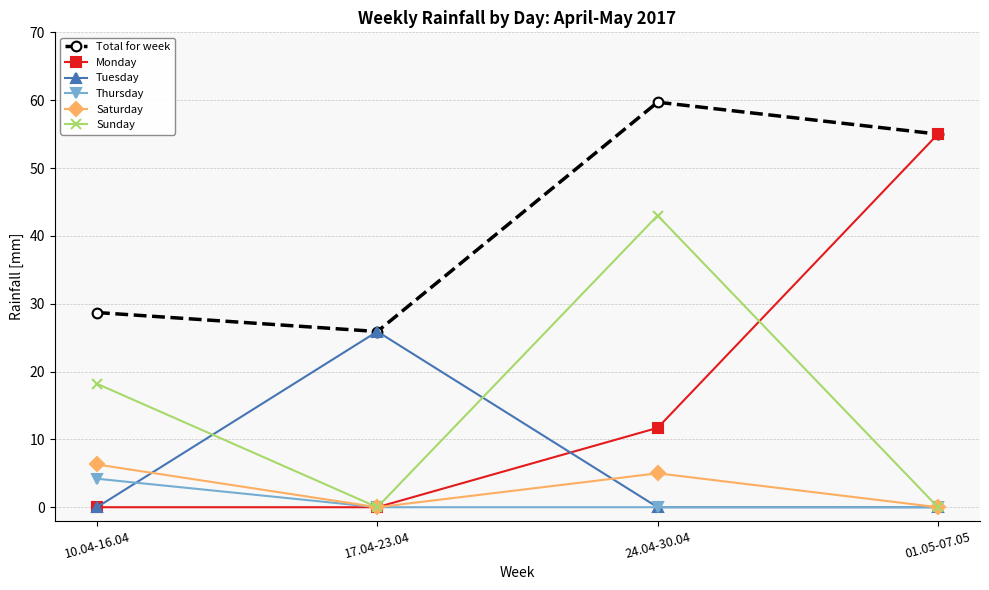

Is it true that Monday equals 8.0 at 24.04-30.04?

False